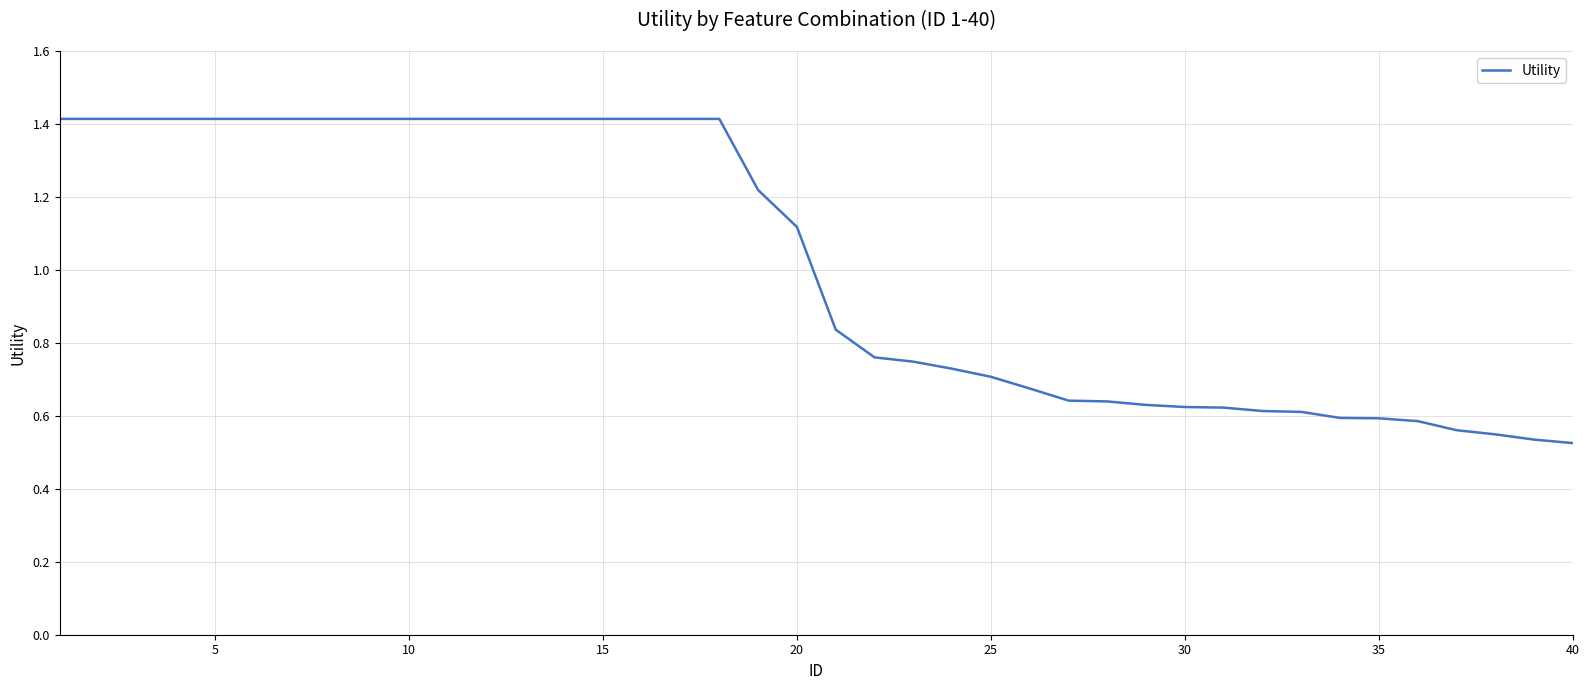

What is the maximum value shown in the chart?

1.4